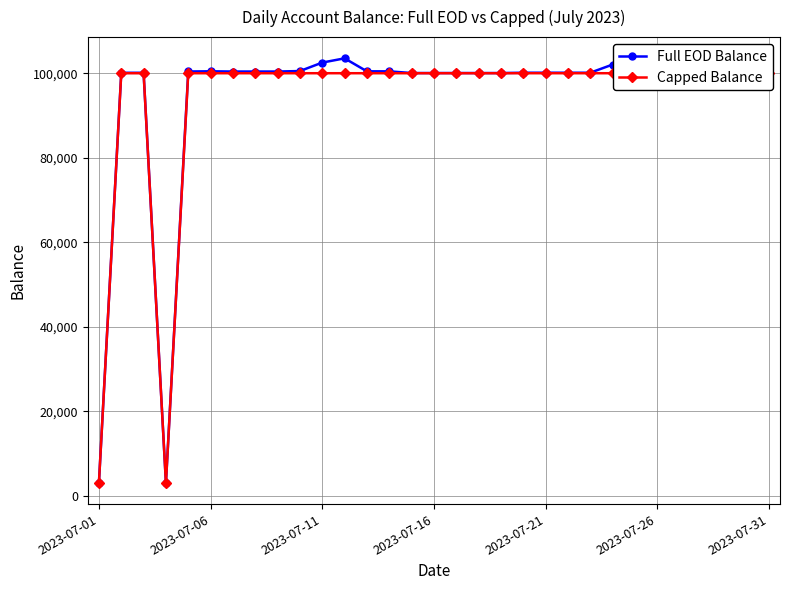

What is the sum of all Capped Balance values?

2906288.8